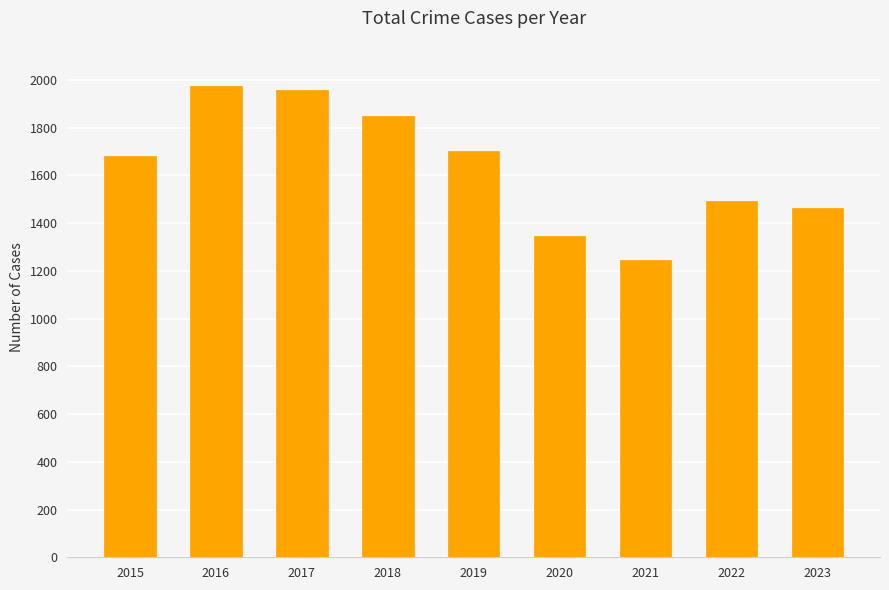

Count the number of data series in this chart.

1